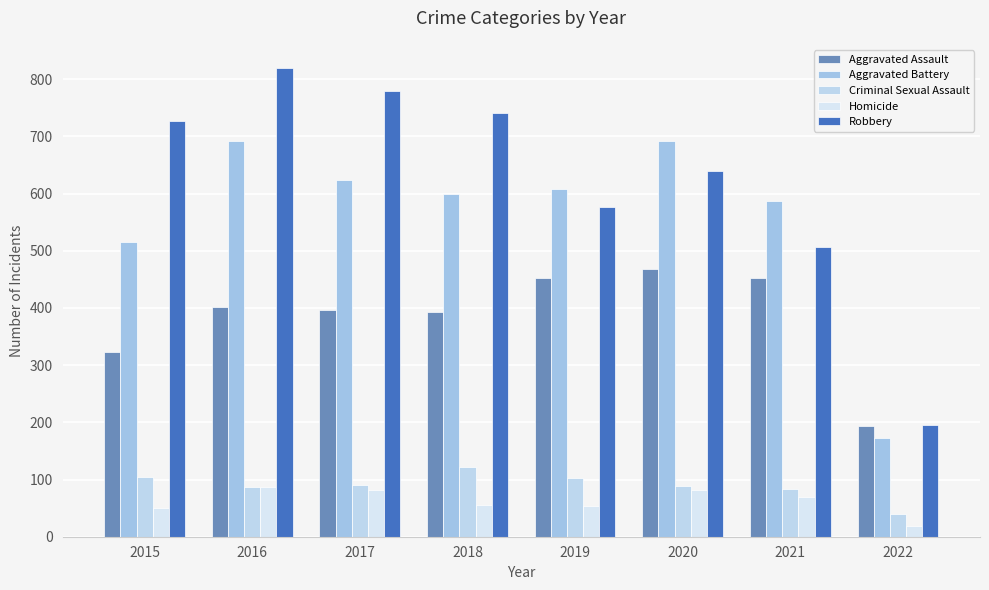

What is the value of the Homicide bar at the 4th from the left?

56